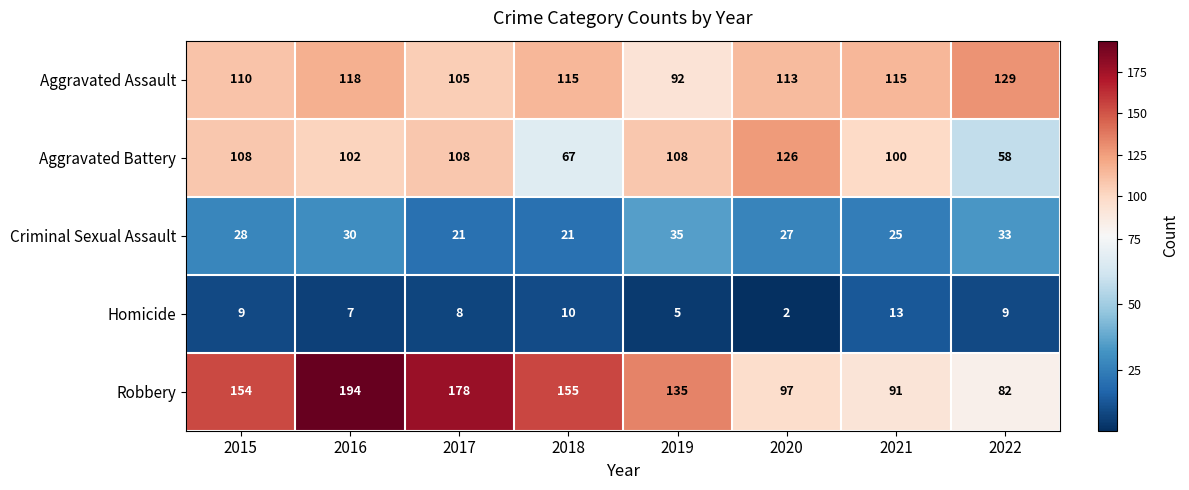

What is the sum of all Homicide values?

63